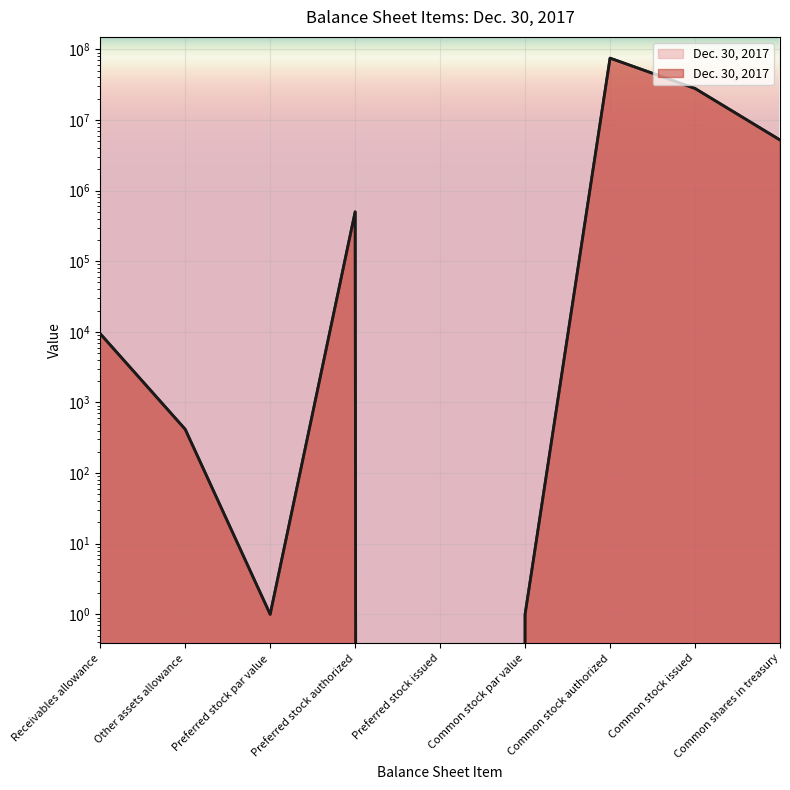

What value does the data have at Common stock par value?

1